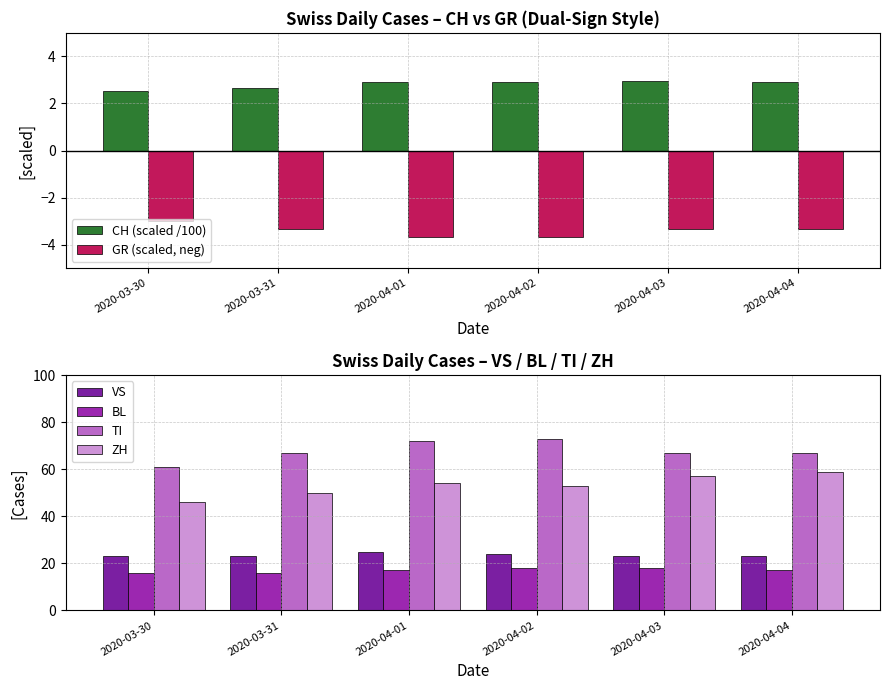

True or false: ZH has a value of 53.0 at 2020-04-02.

True